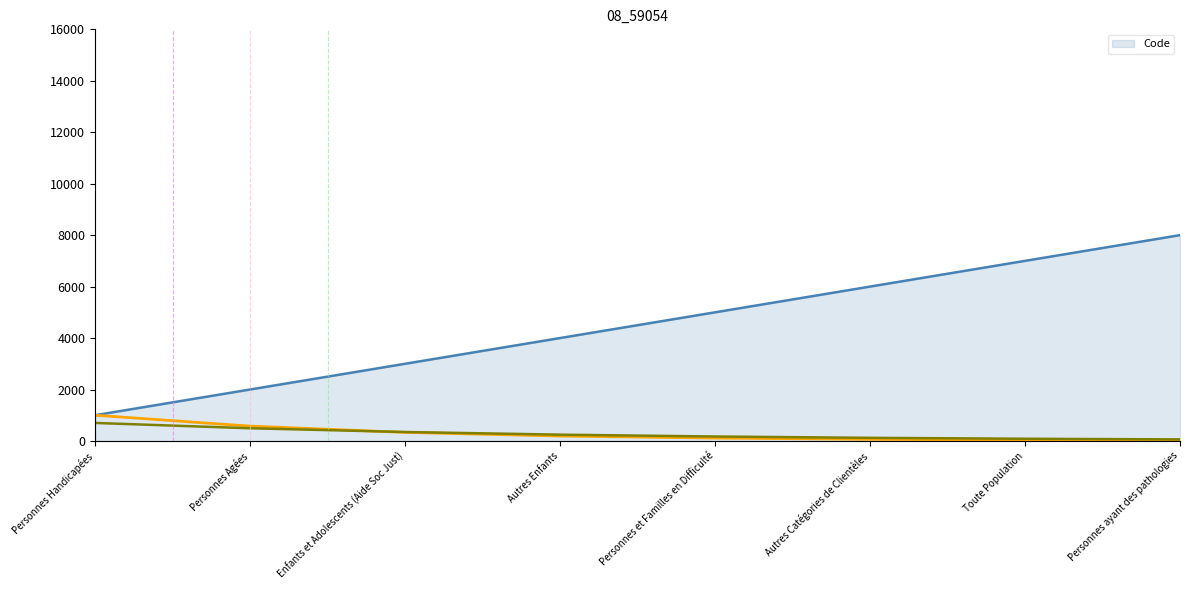

How many values are between 3000 and 7000?

5